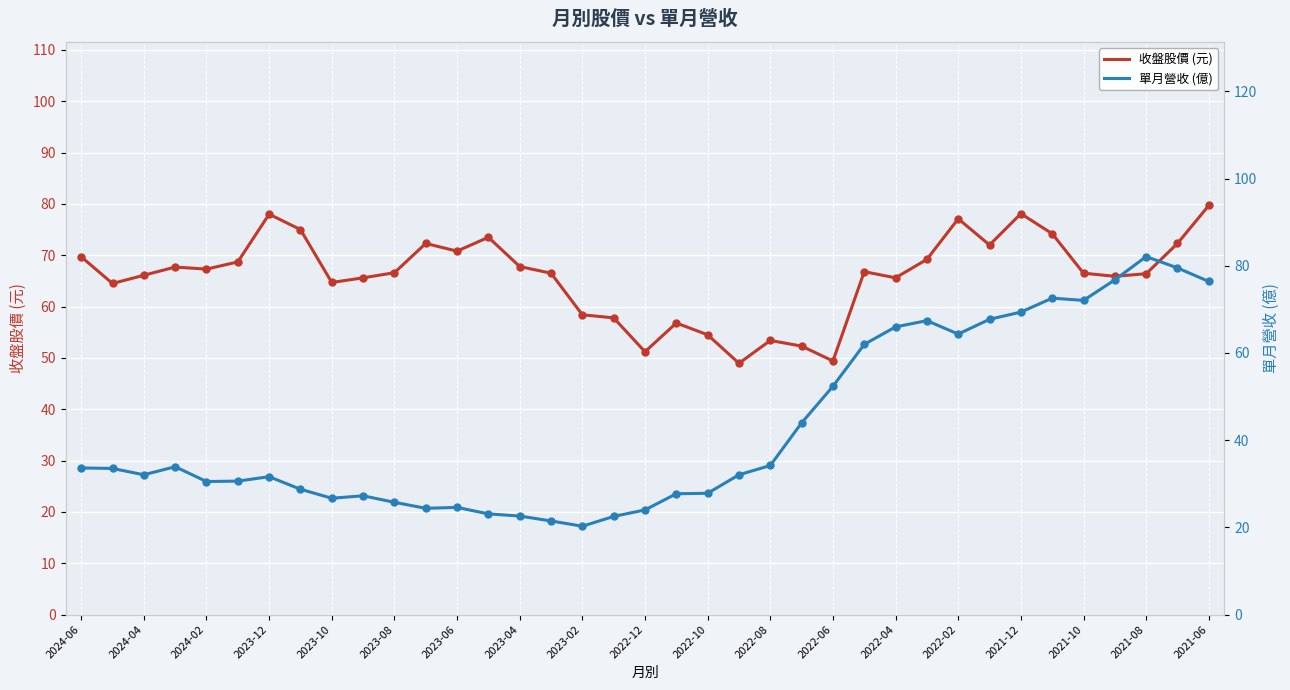

The 收盤股價 (元) series shows 22.3 at 2022-10. True or false?

False